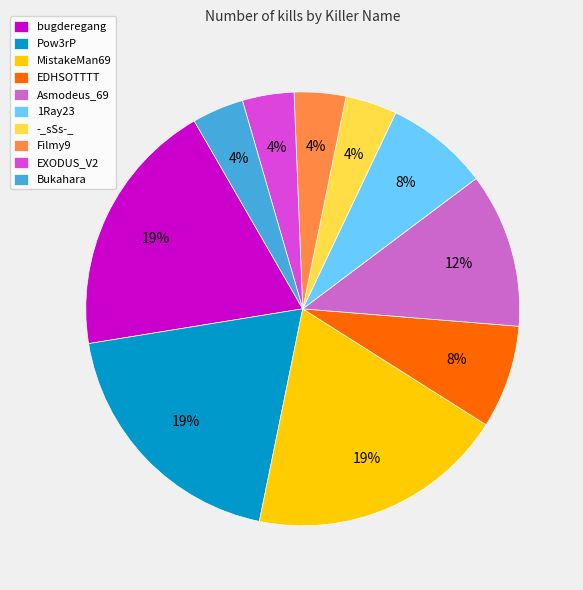

The Asmodeus_69 slice represents 25% of the pie. True or false?

False